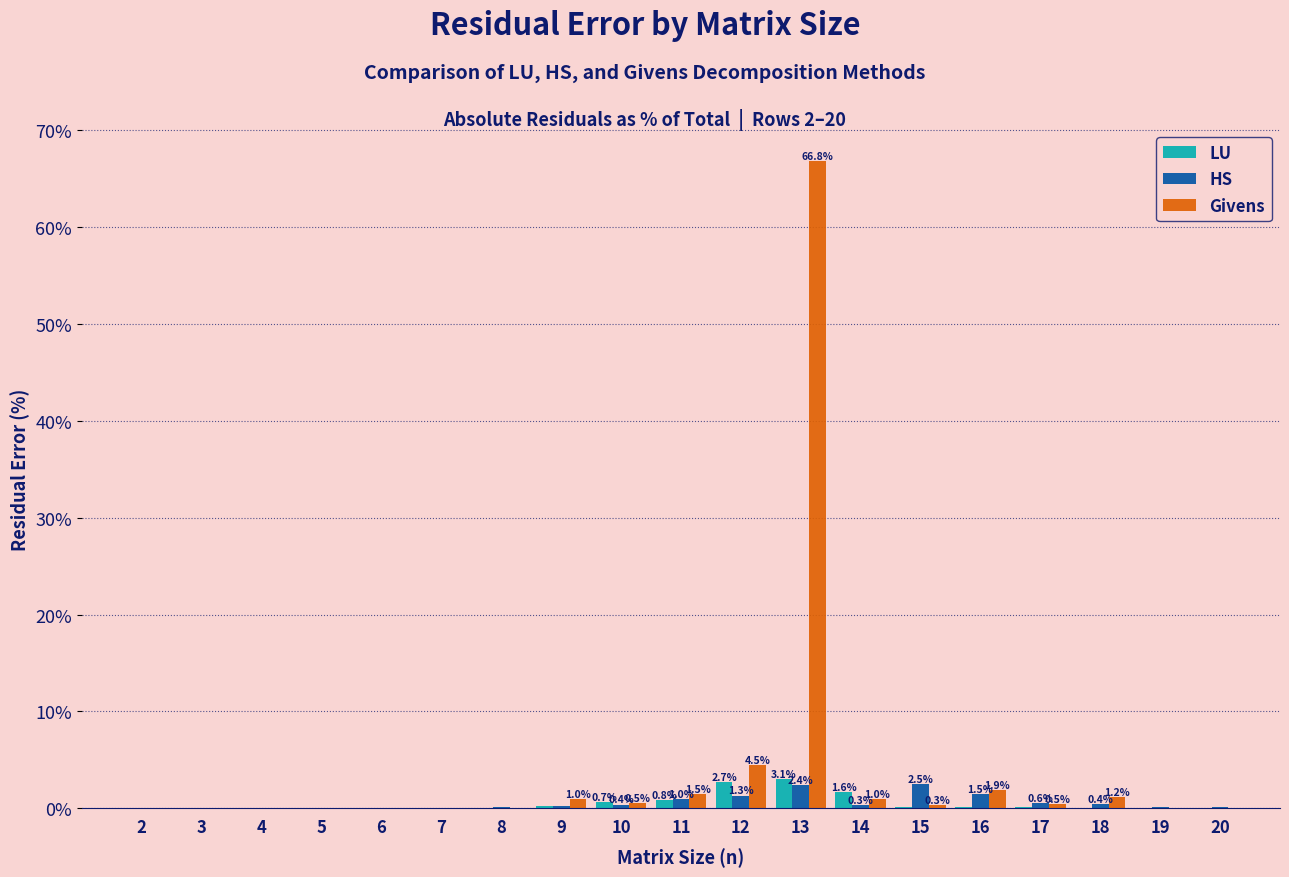

The Givens series shows 0.3 at 15. True or false?

True